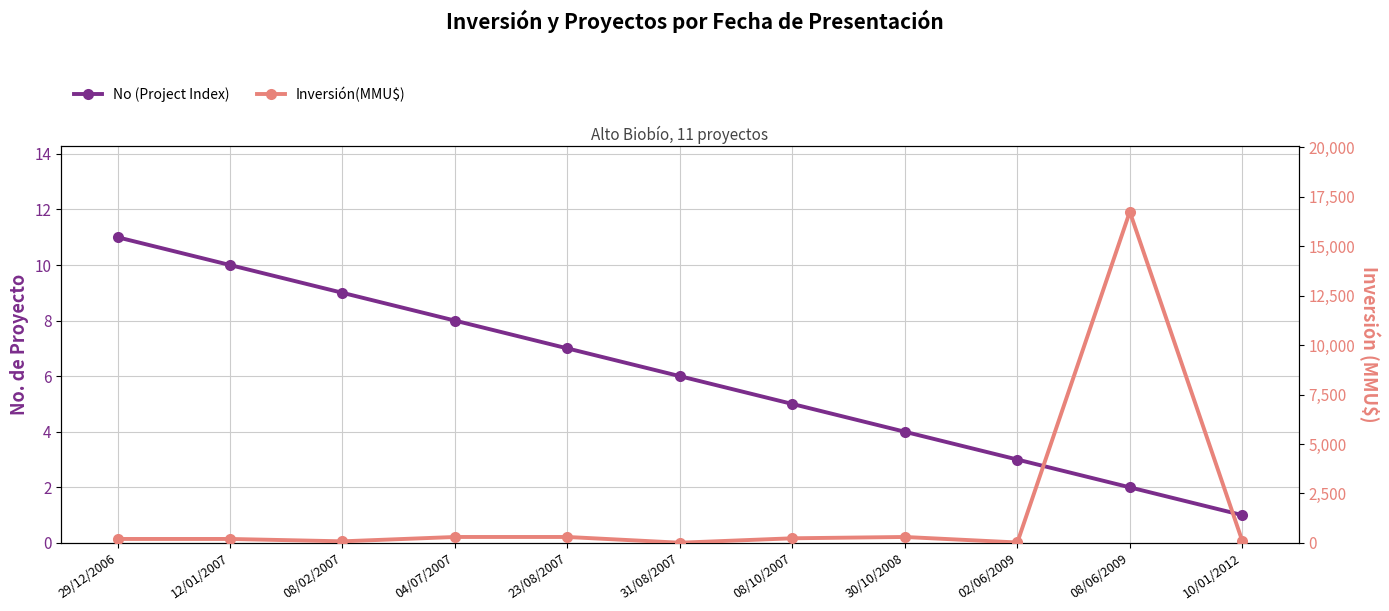

Which series has the largest range (max minus min)?

Inversión(MMU$)